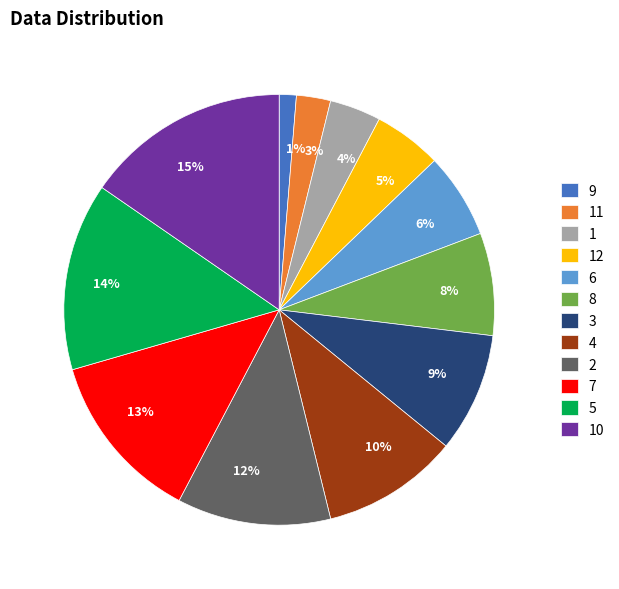

To the nearest percent, what is the average slice percentage?

8%